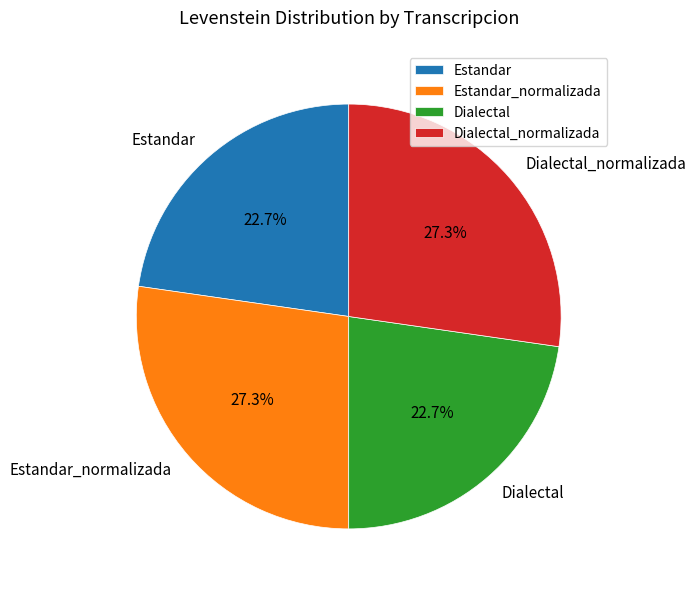

Is it true that Estandar is 33% of the pie?

False